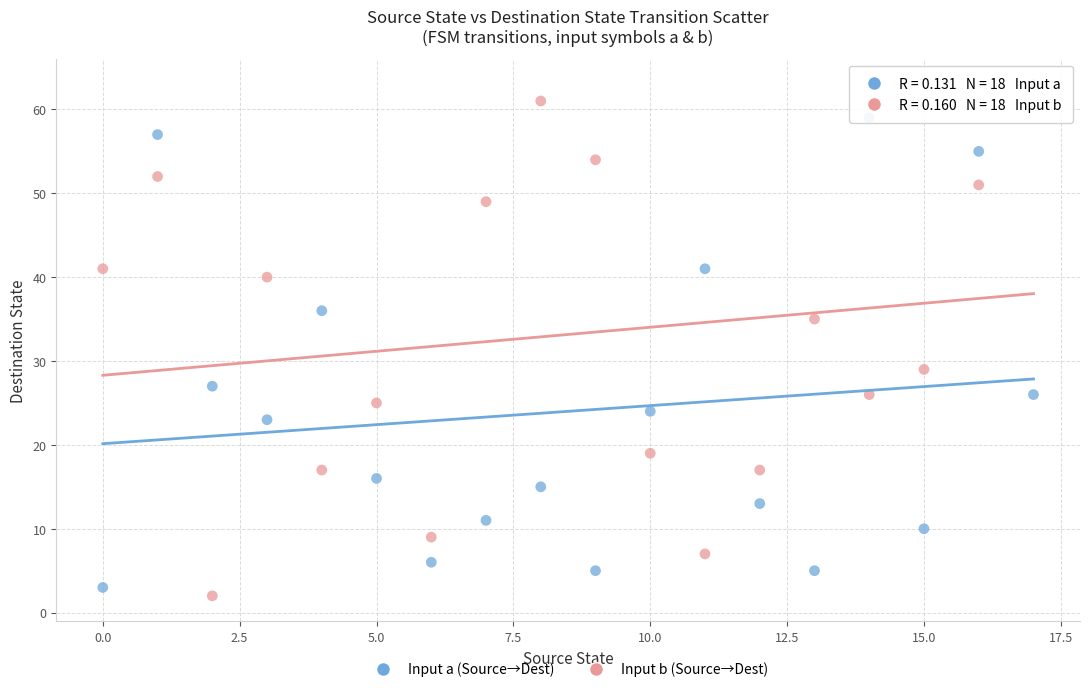

What are all the series names shown in the legend?

Input a (Source→Dest), Input b (Source→Dest)